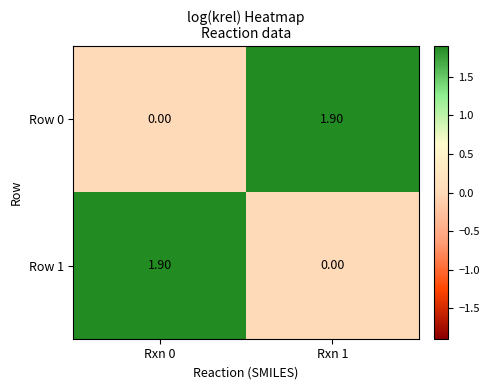

What is the total value across all series at Rxn 0?

1.9